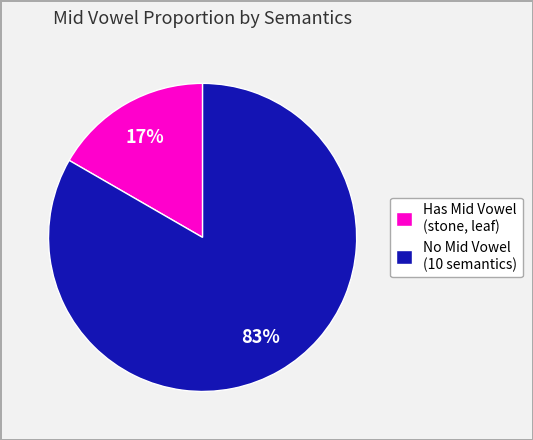

What is the majority slice?

No Mid Vowel (10 semantics)